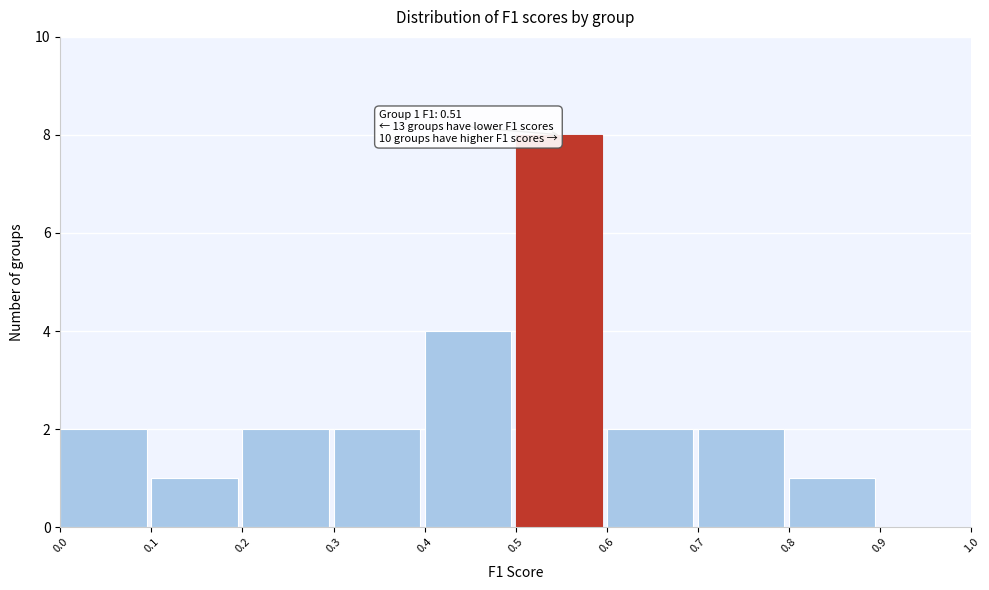

Over which range of the x-axis is the bar tallest?

0.5 to 0.6